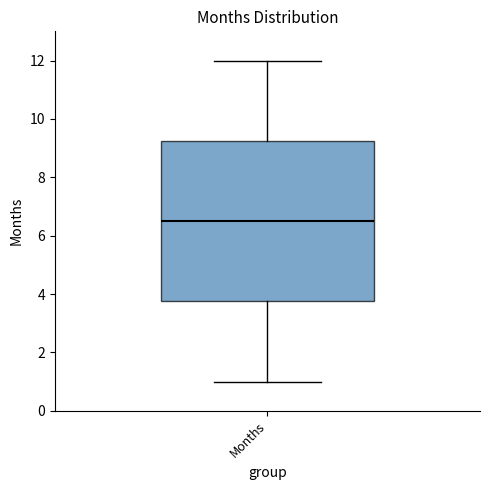

Read this box plot against the y-axis: the position of the median line, the range covered by the box, and the ends of both whiskers. The values are not printed on the chart, so give them approximately, as read against the axis.

median 6.6, box 3.8 to 9.2, whiskers 1.0 to 12.0